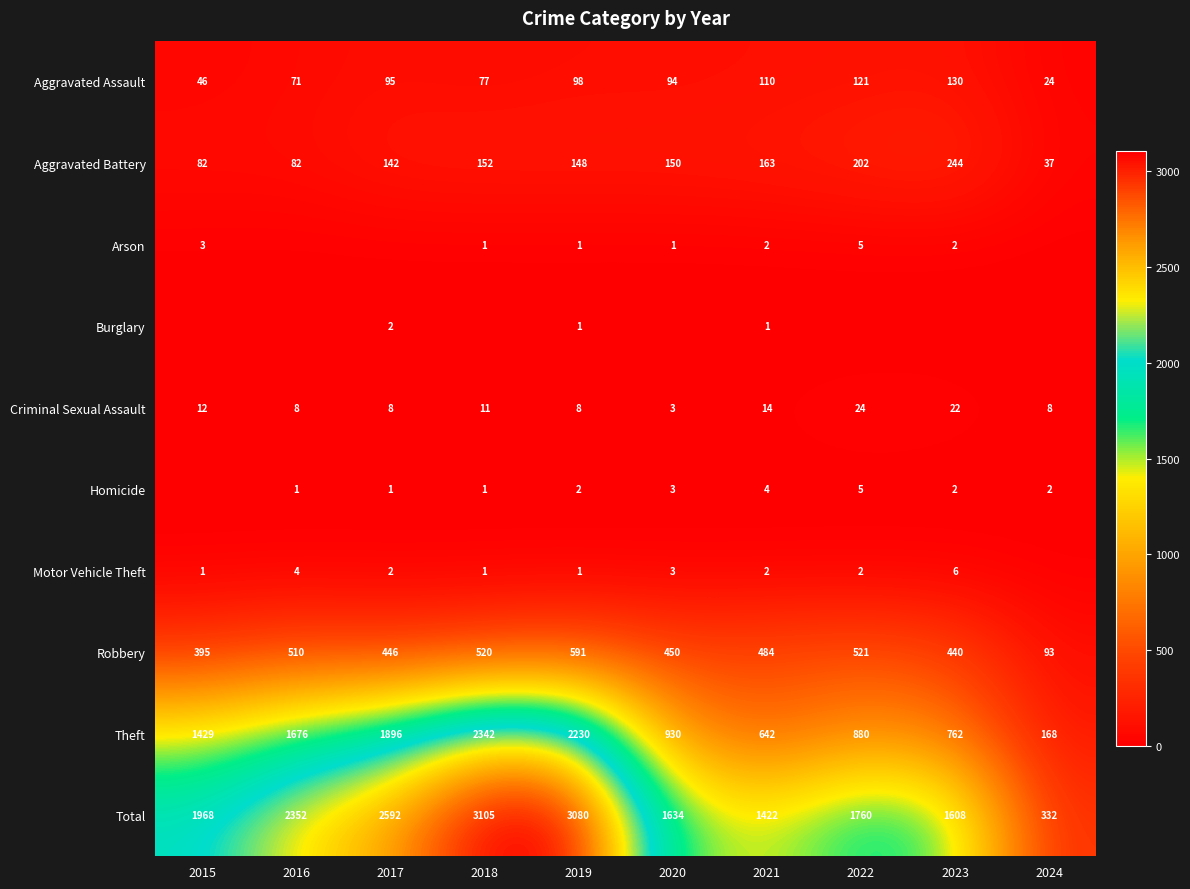

Is the value of Criminal Sexual Assault at 2016 greater than the value of Robbery at 2022?

No